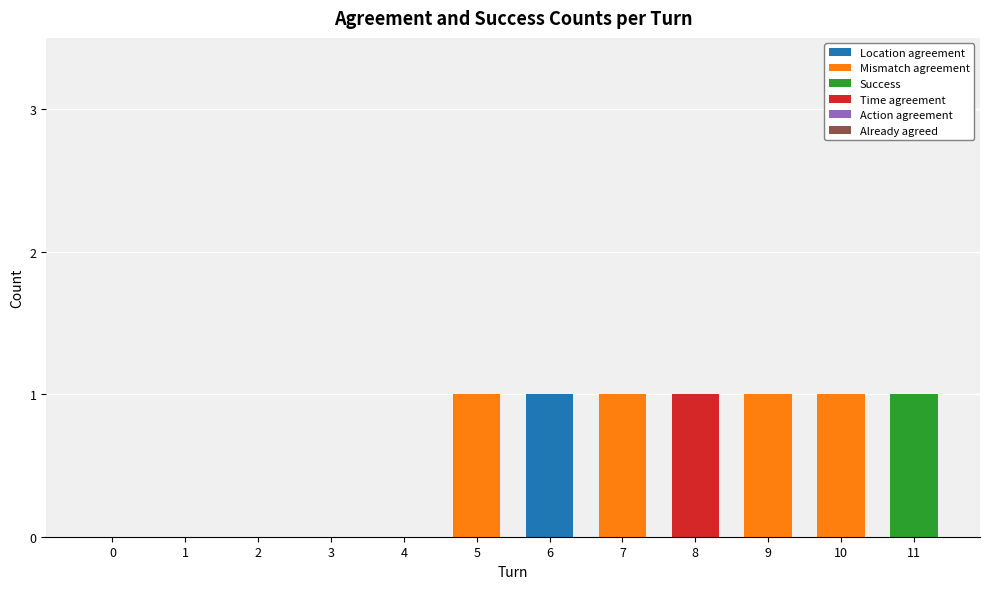

Is it true that Location agreement equals 1 at 6?

True